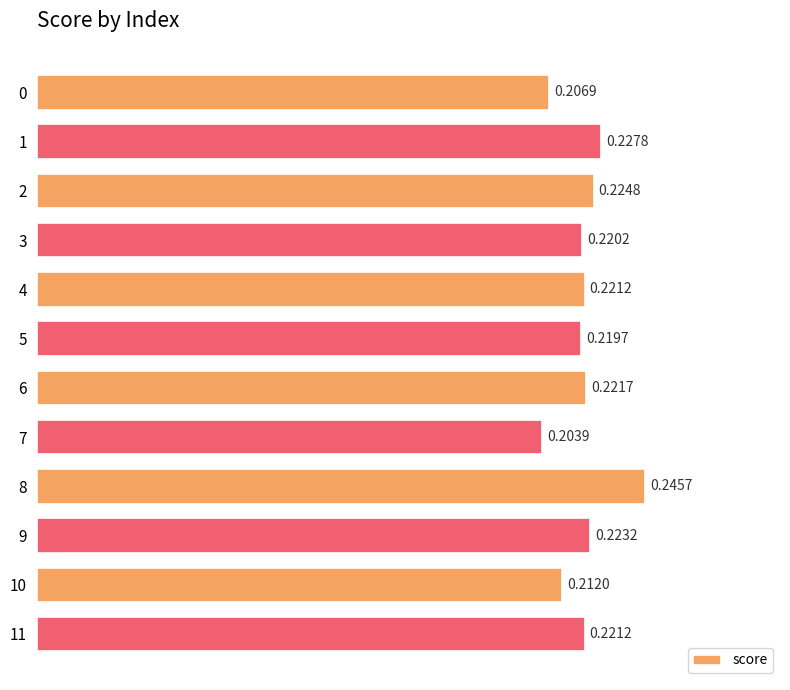

Between 11 and 7, which is larger?

11